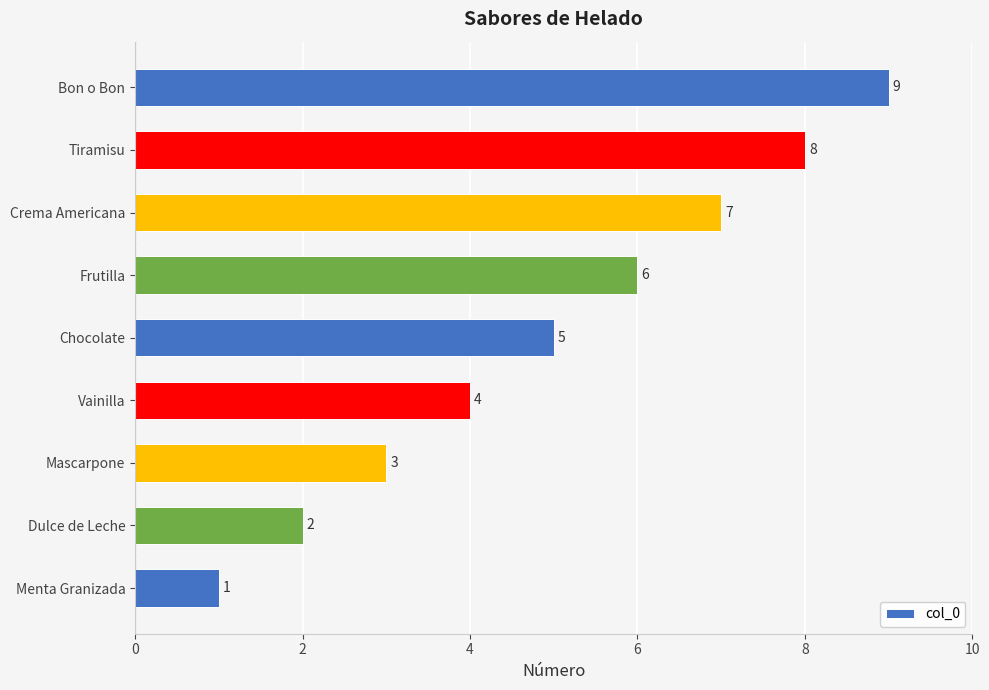

How many bars are there in total?

9